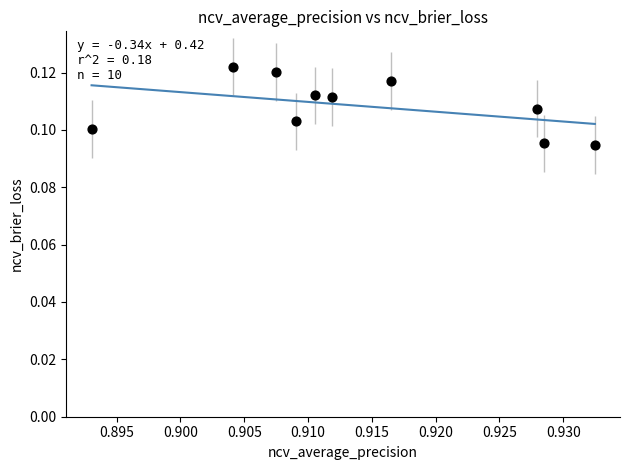

What is the average X value?

0.9